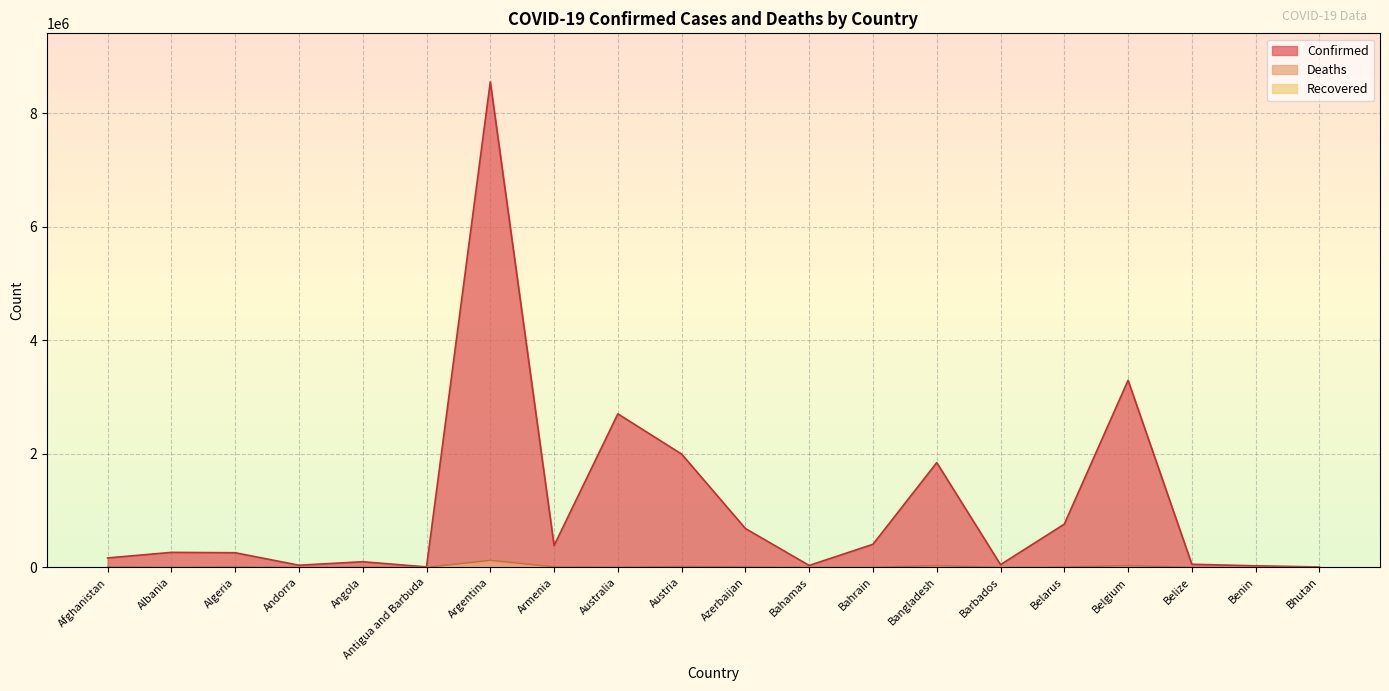

Which series has the largest range (max minus min)?

Confirmed